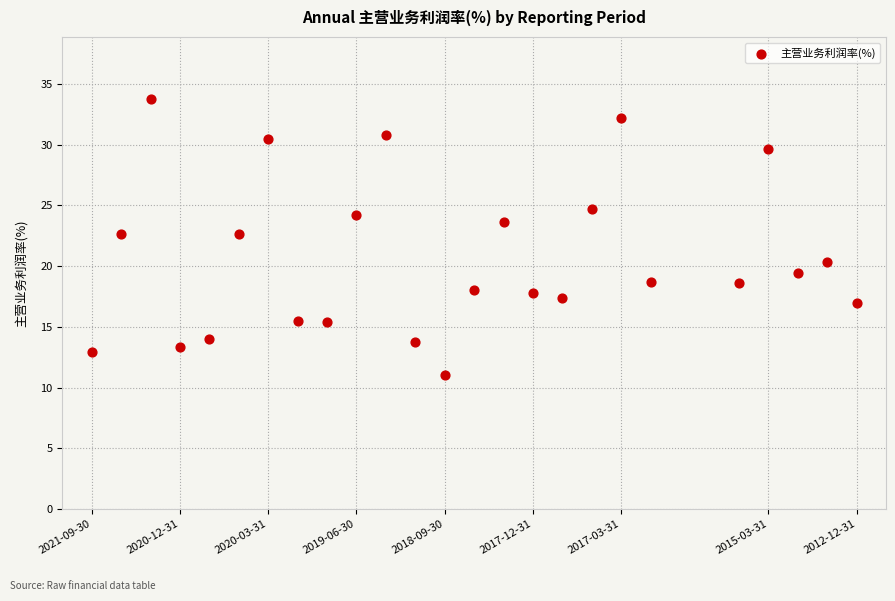

What is the range of Y values (max minus min)?

22.8